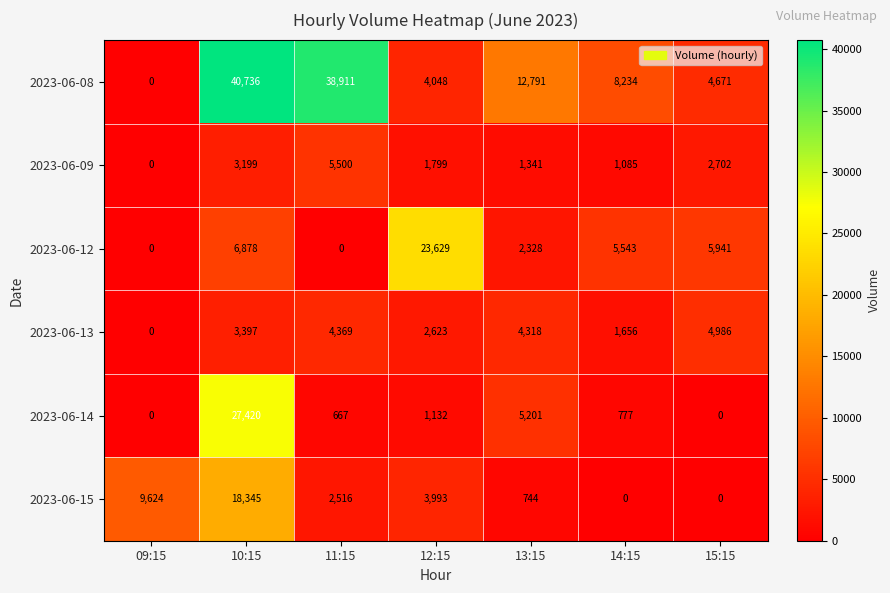

The 2023-06-13 series shows 4986 at 15:15. True or false?

True